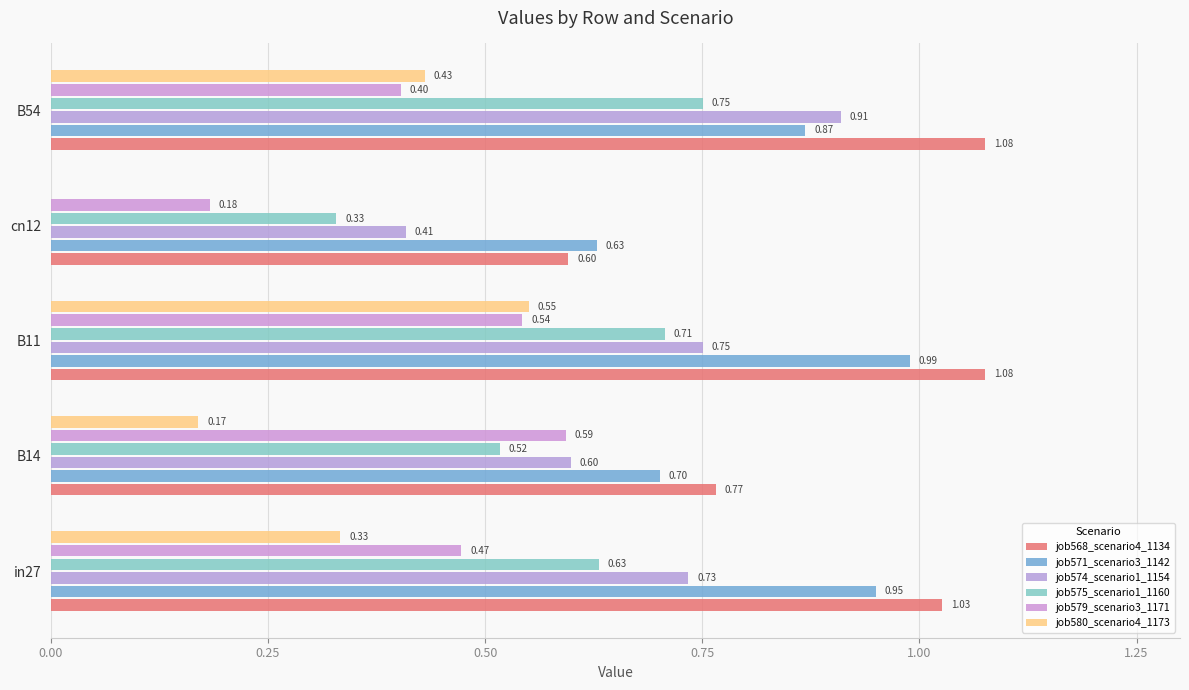

At how many categories does at least one series exceed 0?

5